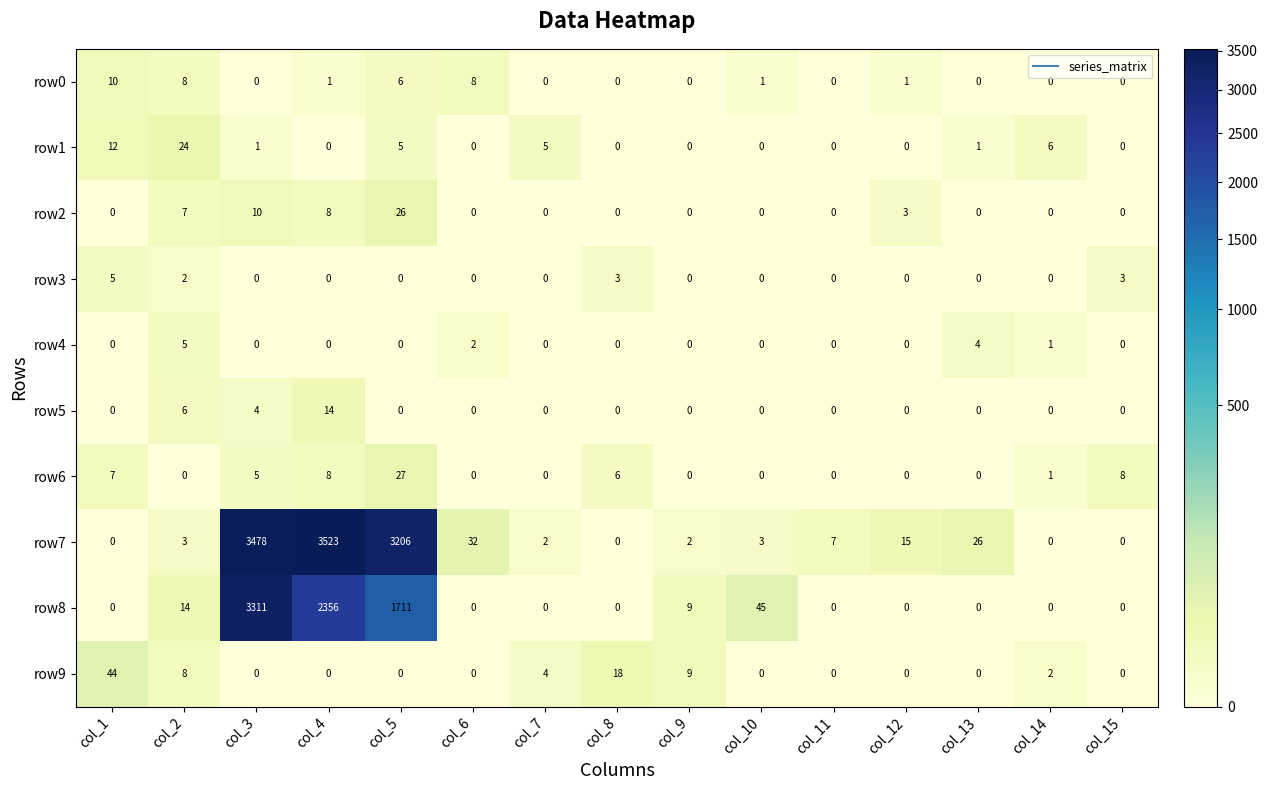

Which label corresponds to the largest value in the chart?

col_4